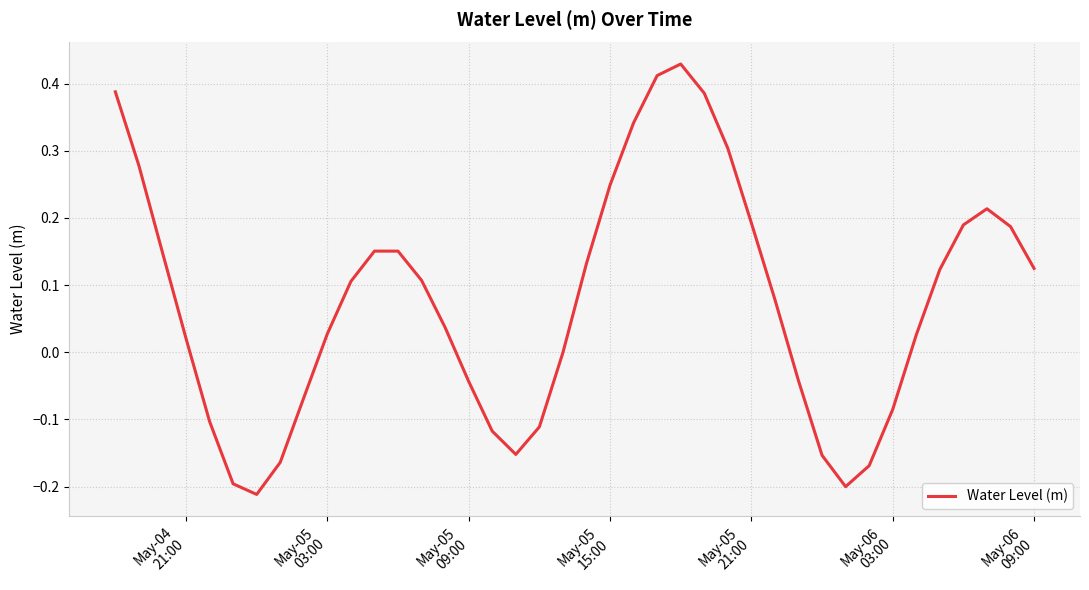

How many lines are shown in the chart?

1